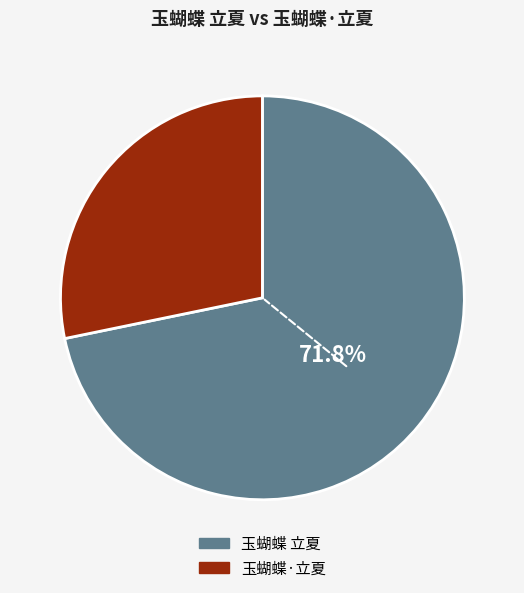

Is there a majority slice in this chart?

Yes